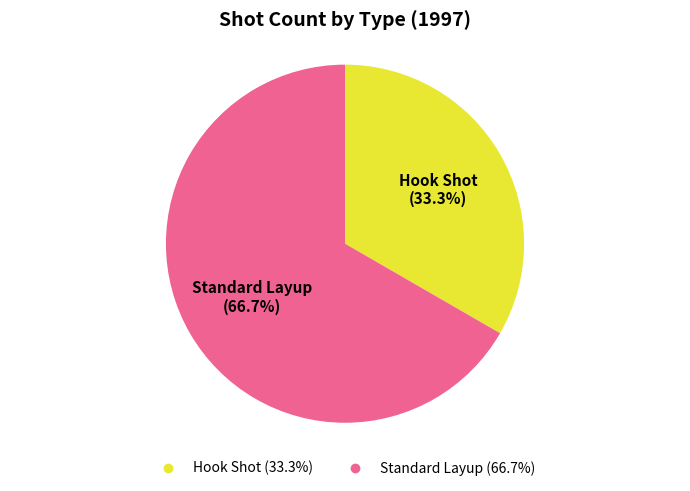

Is Standard Layup the majority of the pie?

Yes